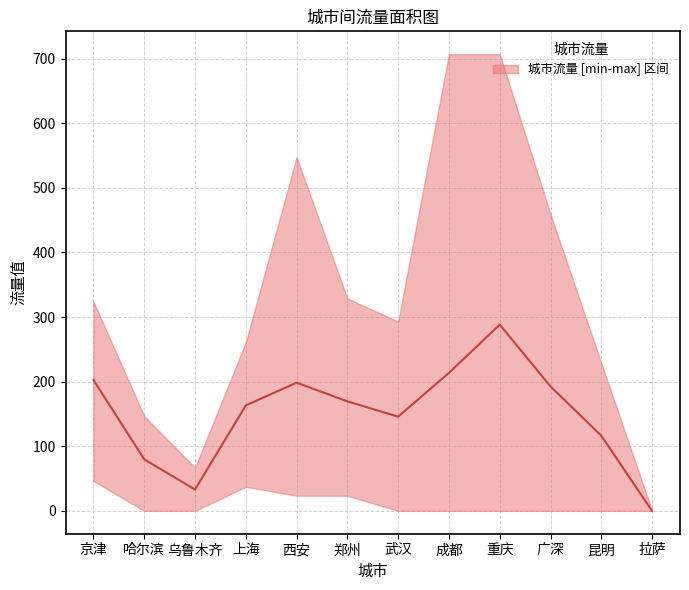

At which category does the data reach its first local valley?

乌鲁木齐